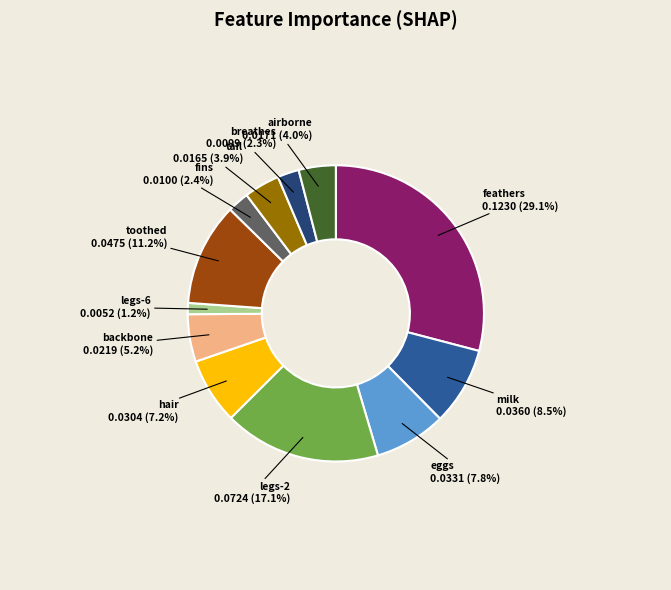

Does any single category account for the majority?

No